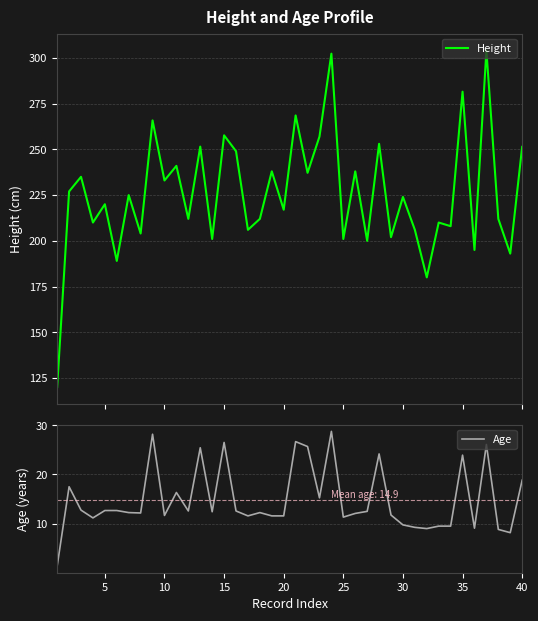

How many interior local peaks does the Age series have?

11